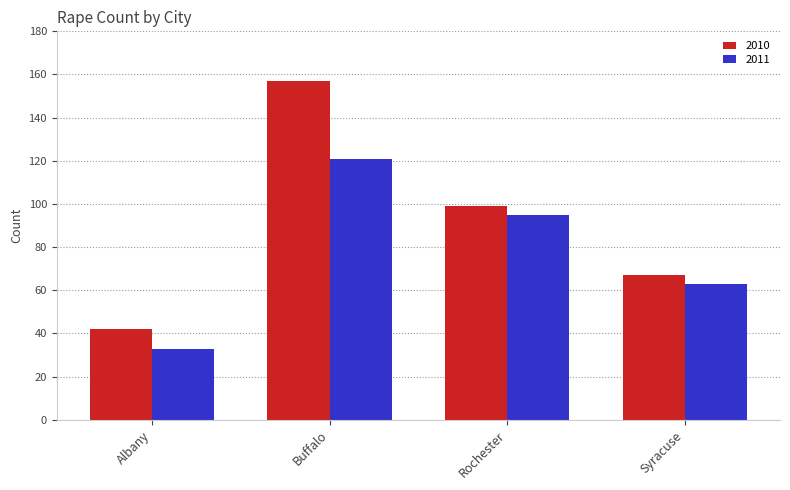

What is the value of the 2010 bar at the 3rd from the left?

99